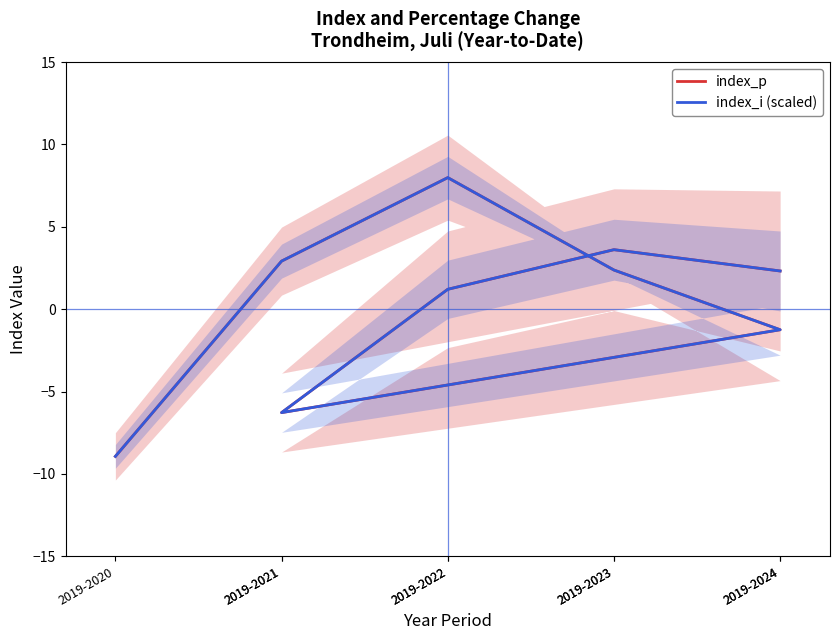

At 2019-2021, list the series in order from largest to smallest.

index_i (scaled), index_p